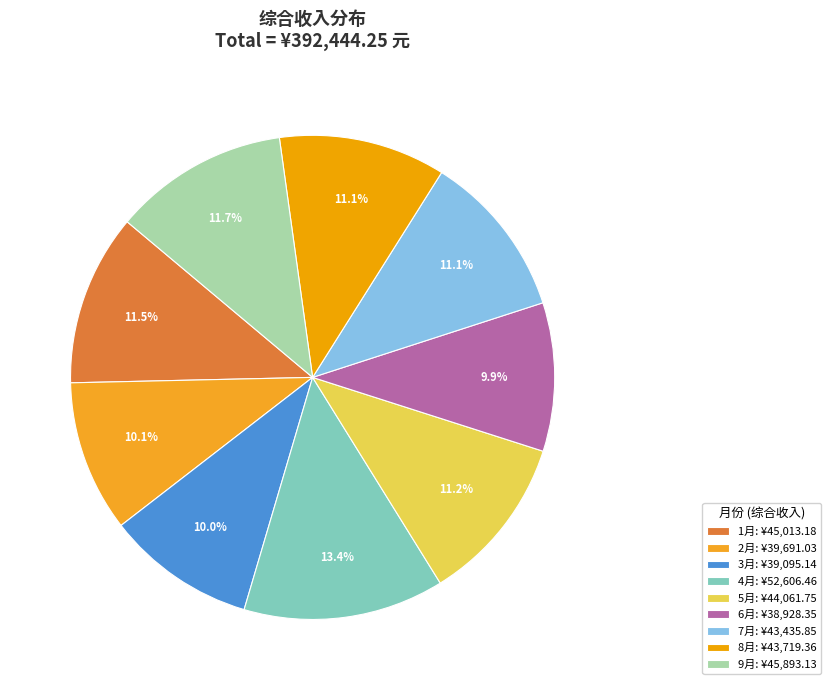

What percentage do 7月 and 2月 together represent?

21.2%